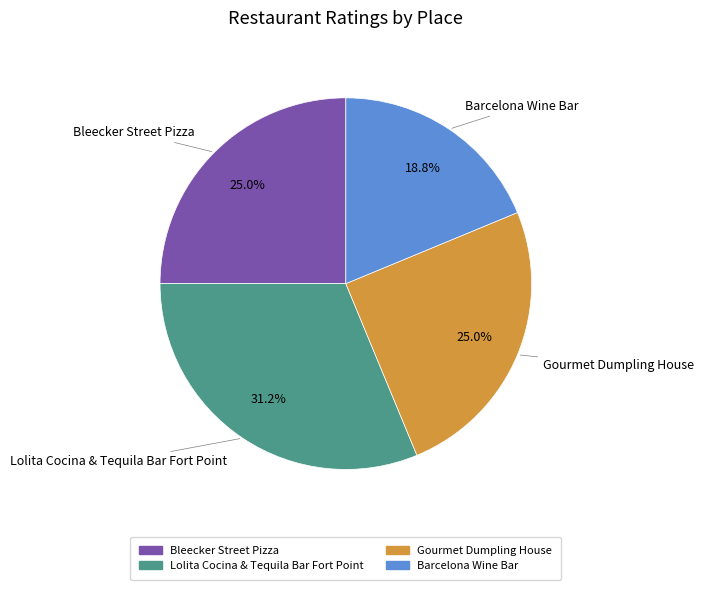

What is the largest slice in the pie chart?

Lolita Cocina & Tequila Bar Fort Point